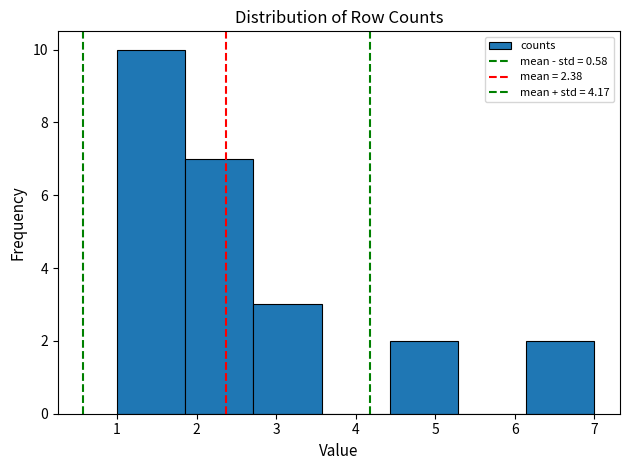

What is the height of the bar covering 6.1 to 7.0 on the x-axis? Neither the bar edges nor the heights are printed on the chart, so give them approximately, as read against the axes.

2